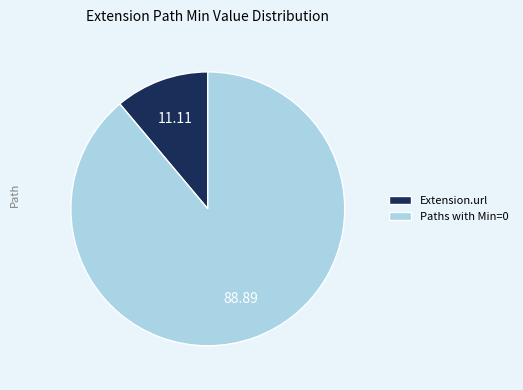

Does Extension.url represent more than half of the total?

No